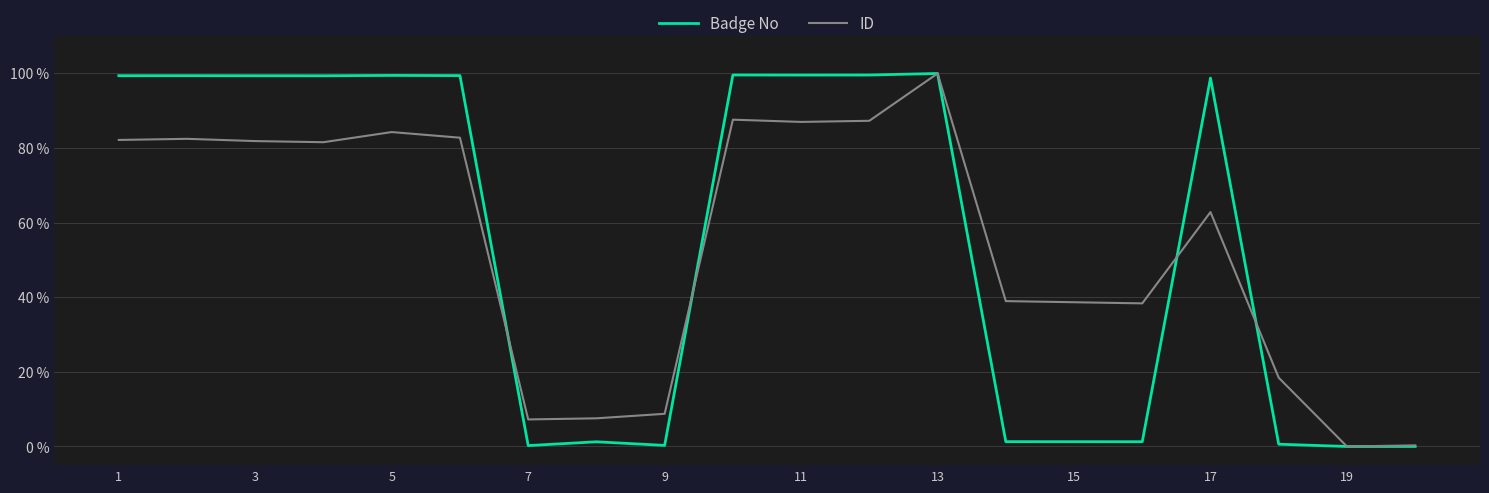

What is the highest value of the ID series?

100.0